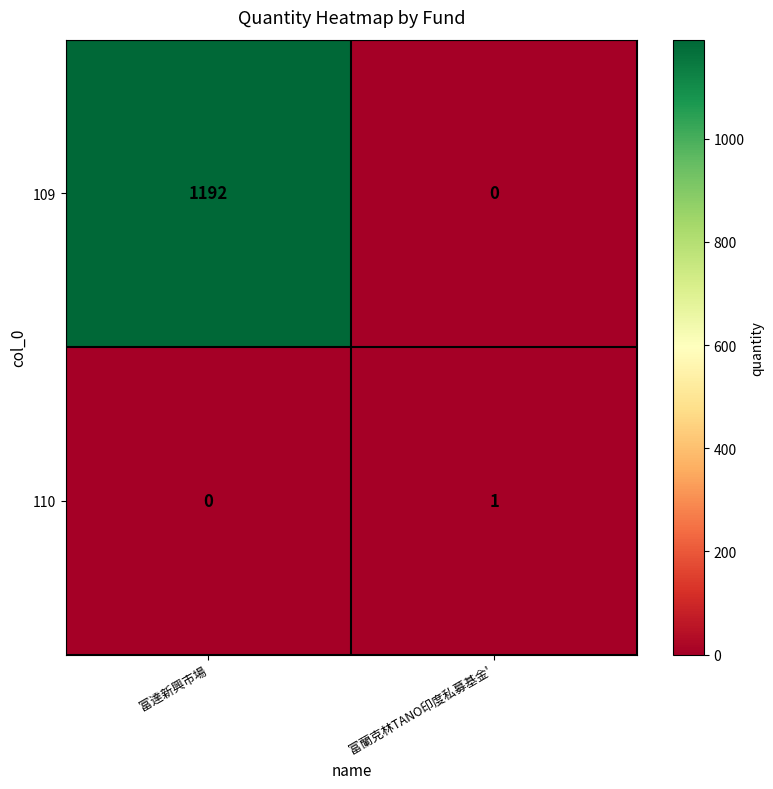

Reading left to right, transcribe all the data shown in this chart.

109: 富達新興市場=1192	富蘭克林TANO印度私募基金'=0
110: 富達新興市場=0	富蘭克林TANO印度私募基金'=1